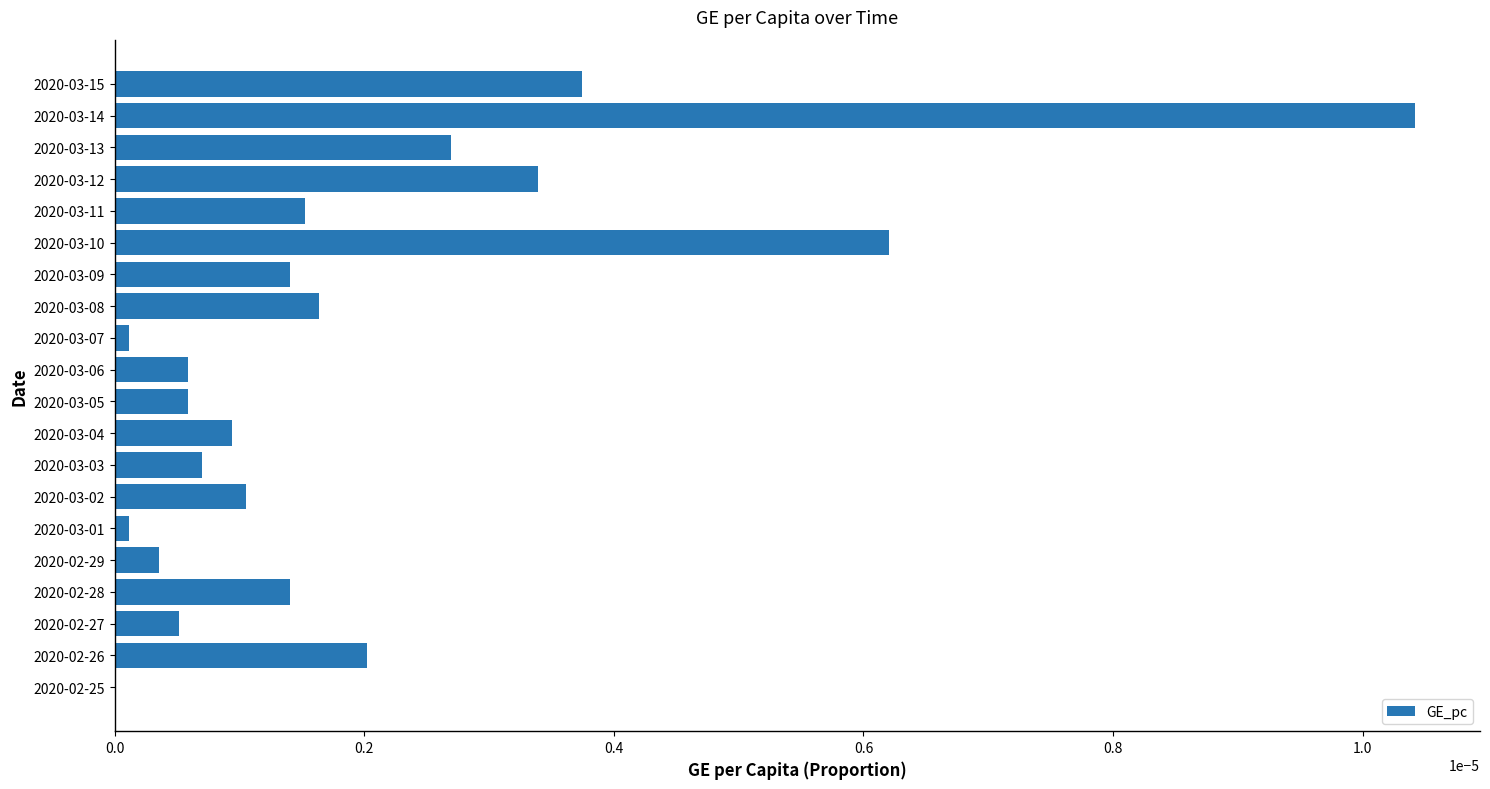

How many values are above zero?

19